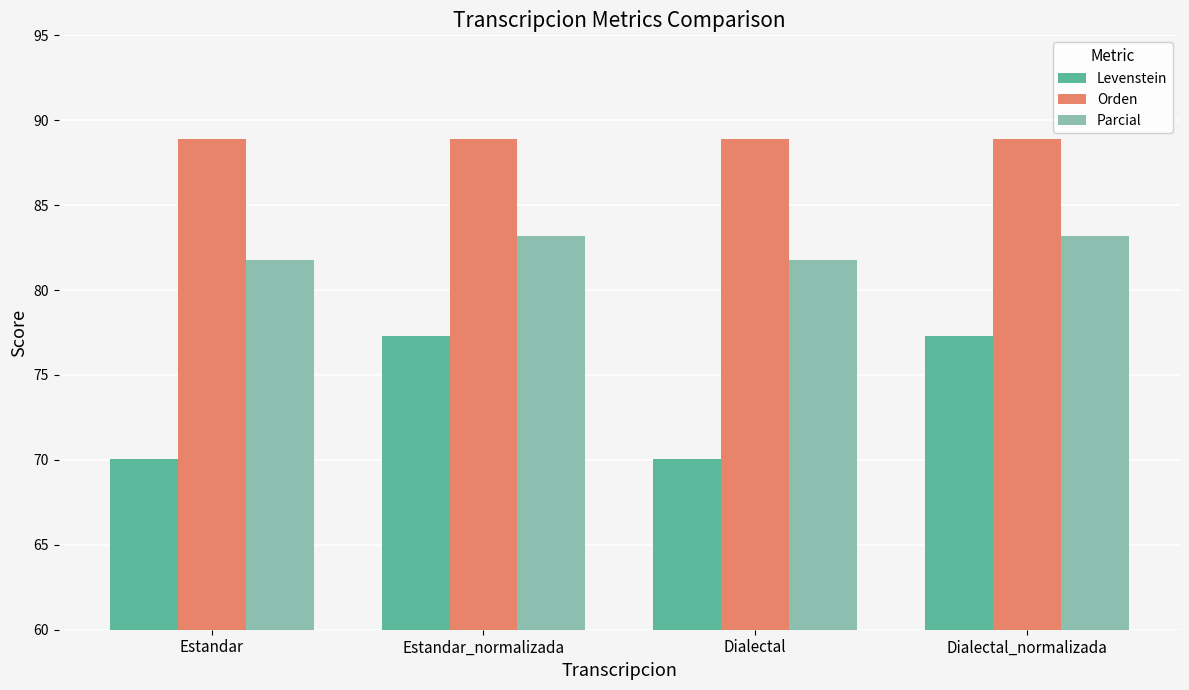

True or false: Orden has a value of 88.9 at Dialectal.

True